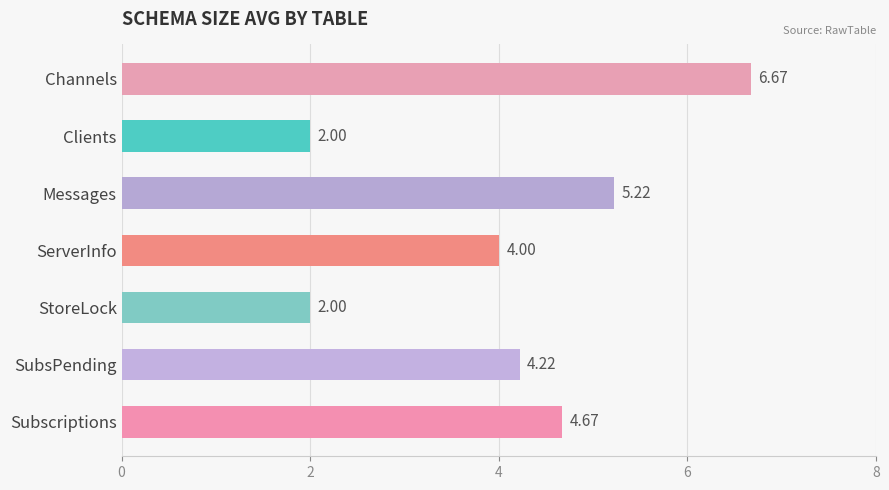

What is the sum of all values?

28.8